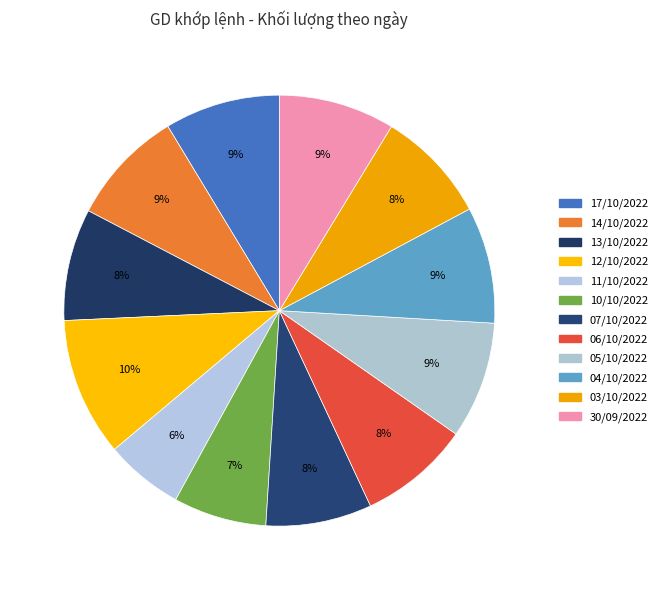

How much of the chart is everything except 17/10/2022?

91.3%